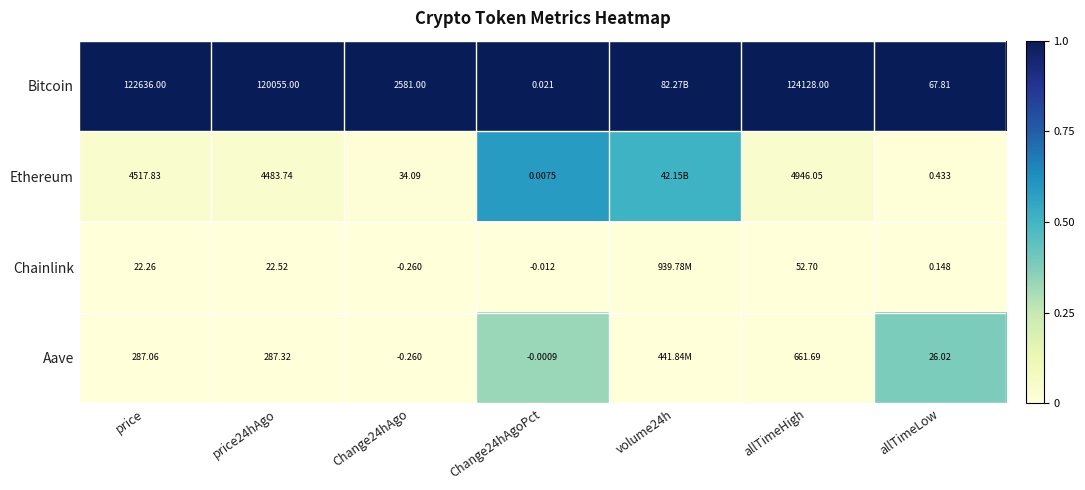

Is it true that Bitcoin equals 0.4 at Change24hAgo?

False